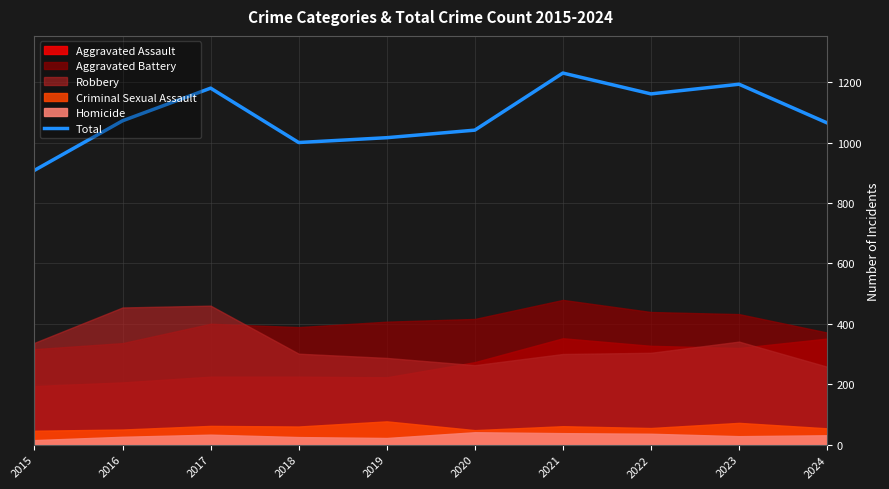

Where is the data nearest to the value 1069?

2016